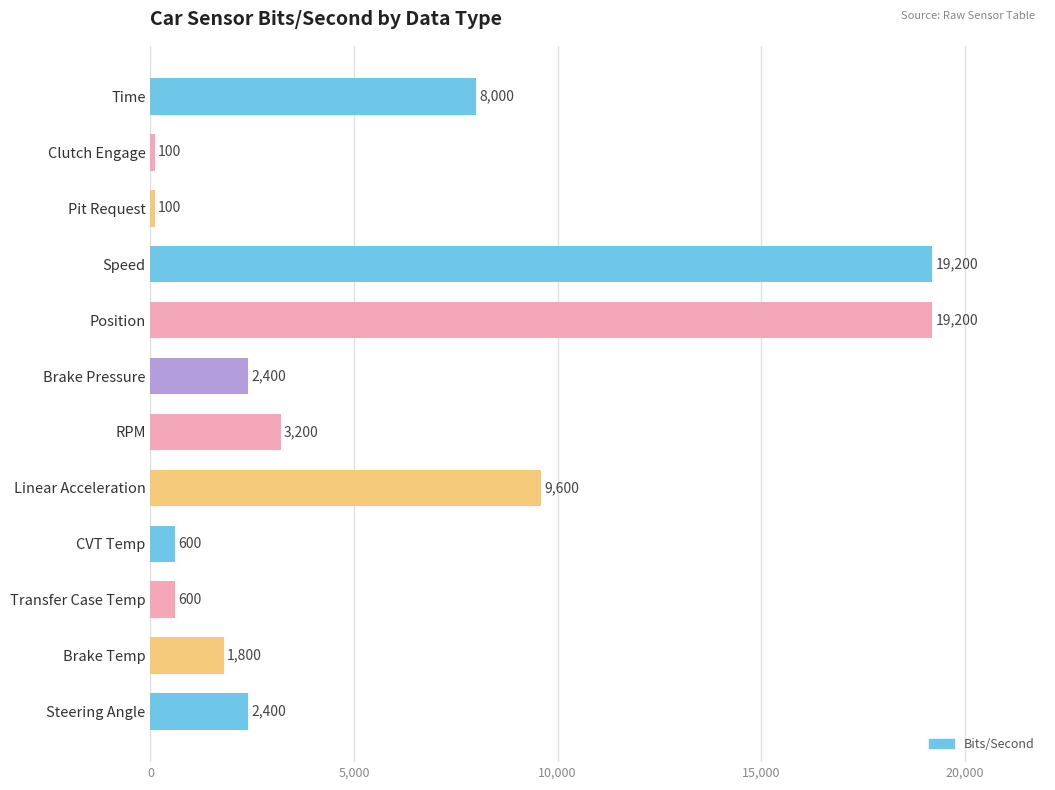

What is the difference between the maximum and minimum values?

19100